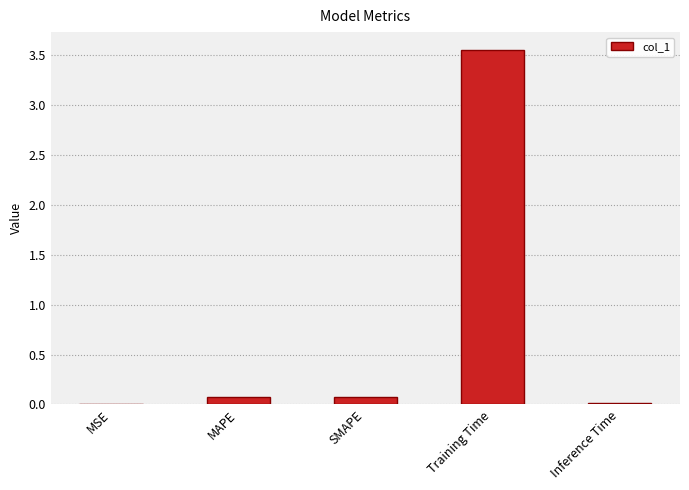

What is the sum of all values?

3.7